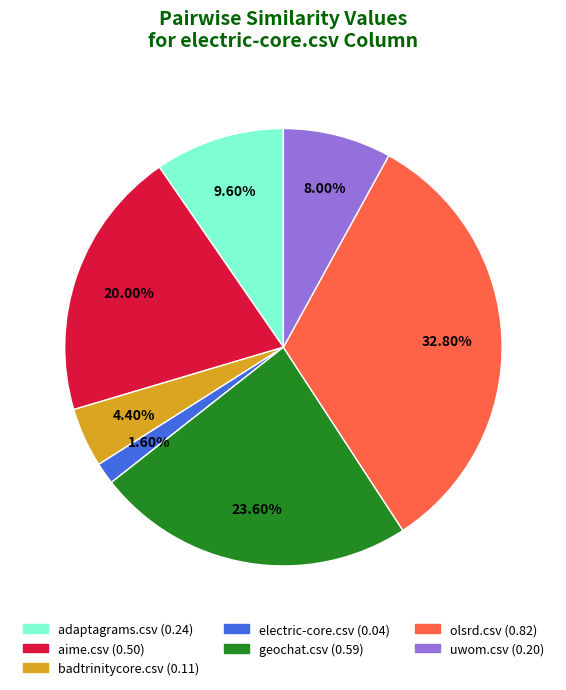

Count the number of slices in the pie.

7